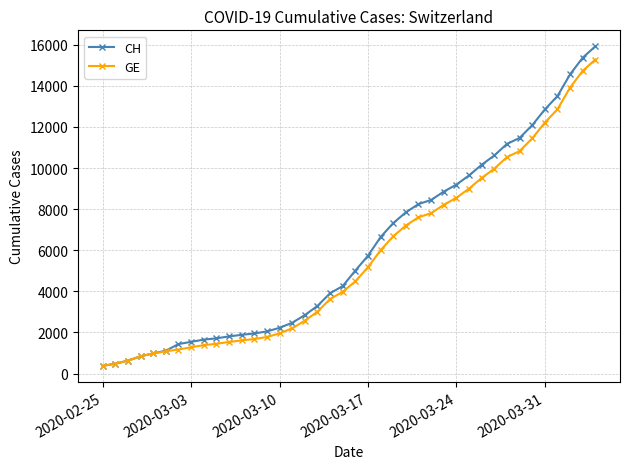

What is the value of the CH point at the 35th from the left?

12086